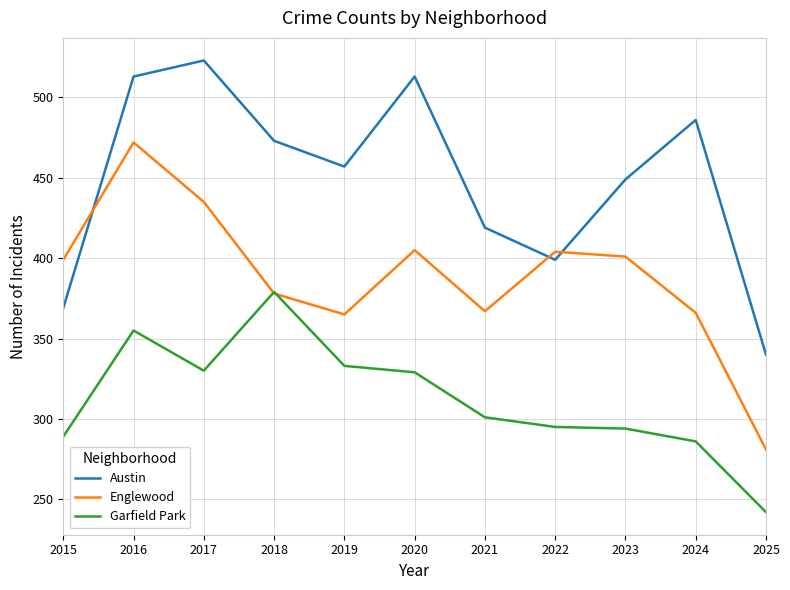

Is the value of Englewood at 2022 greater than the value of Garfield Park at 2025?

Yes